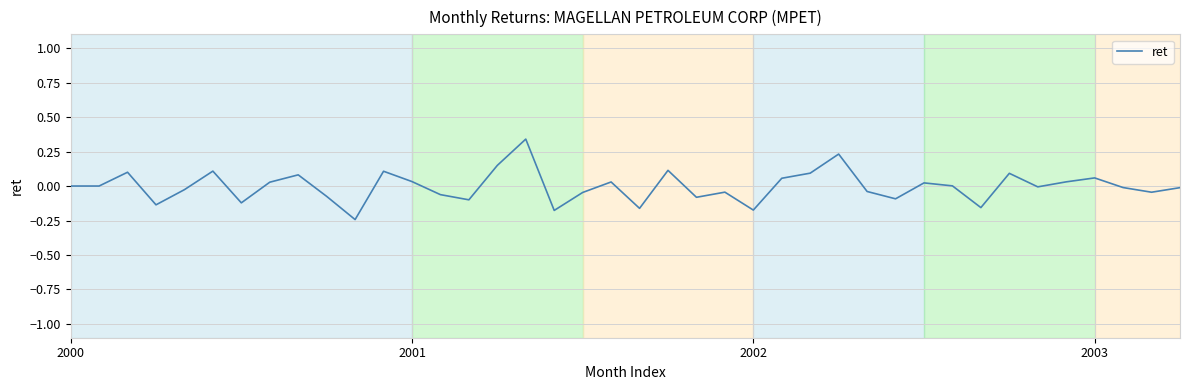

What is the difference between the maximum and minimum values?

0.6